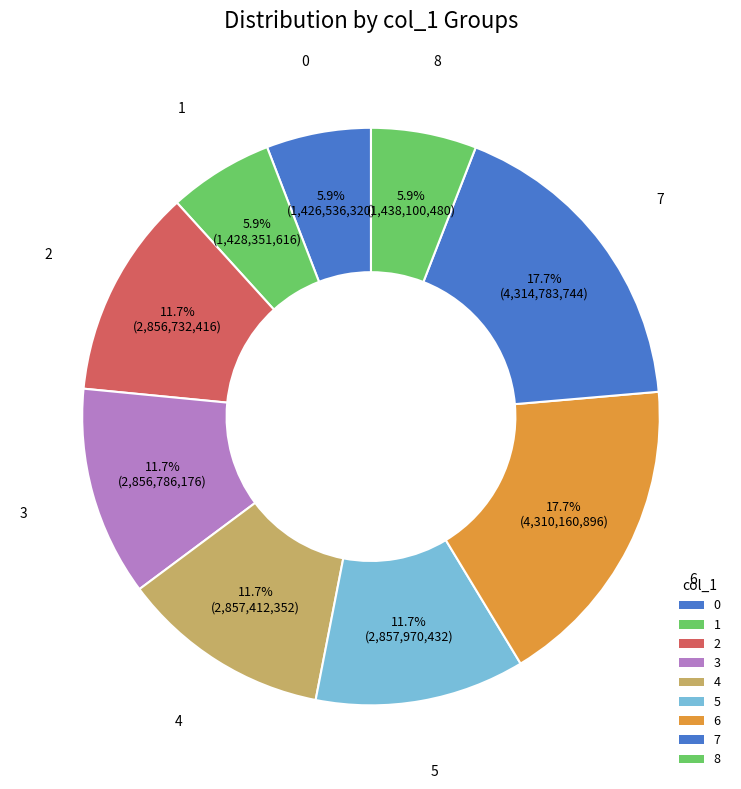

How many slices are in this pie chart?

9